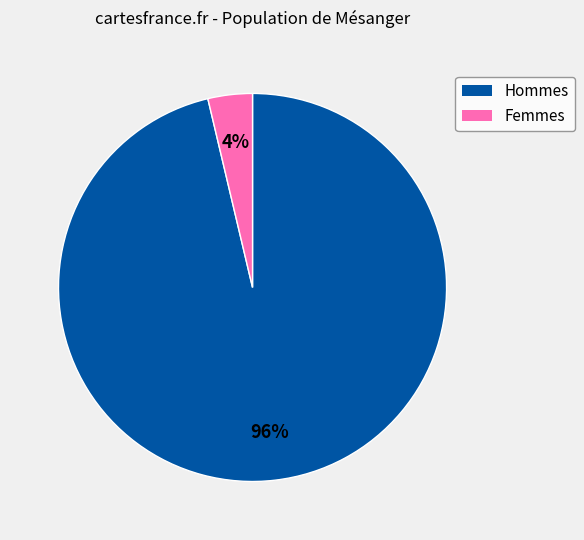

To the nearest percent, what portion does Femmes represent?

4%